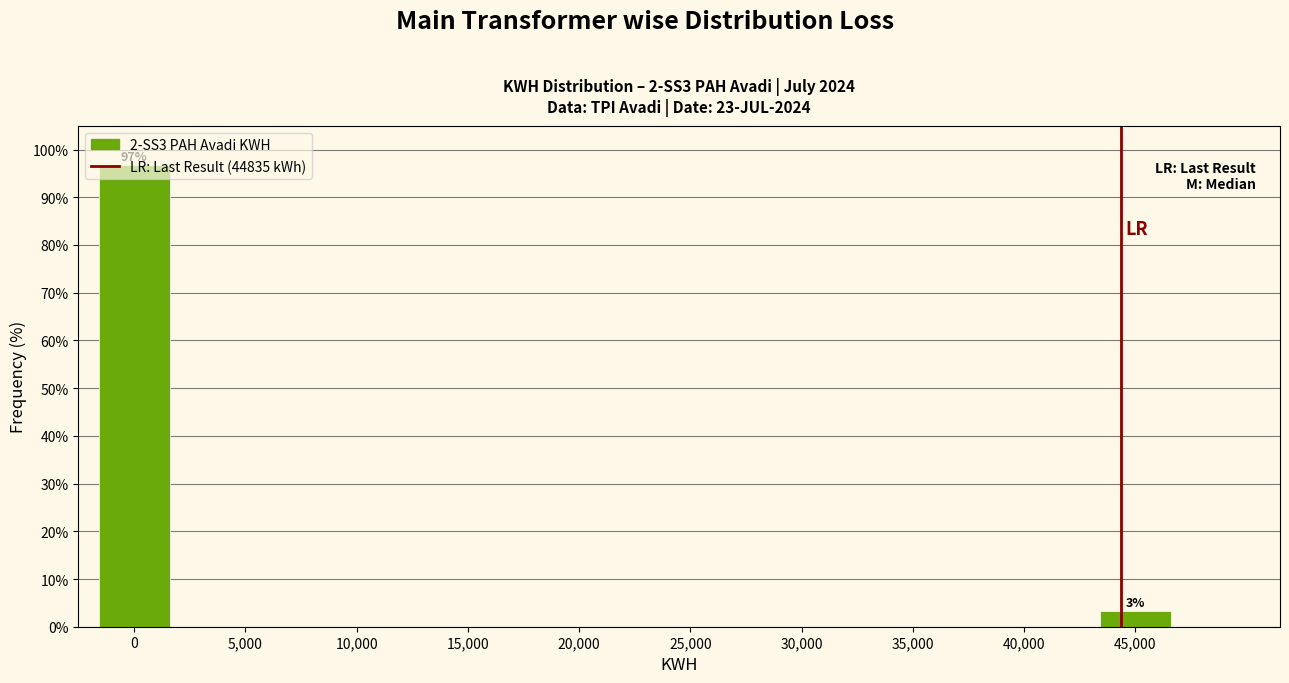

What is the greatest value displayed?

96.8